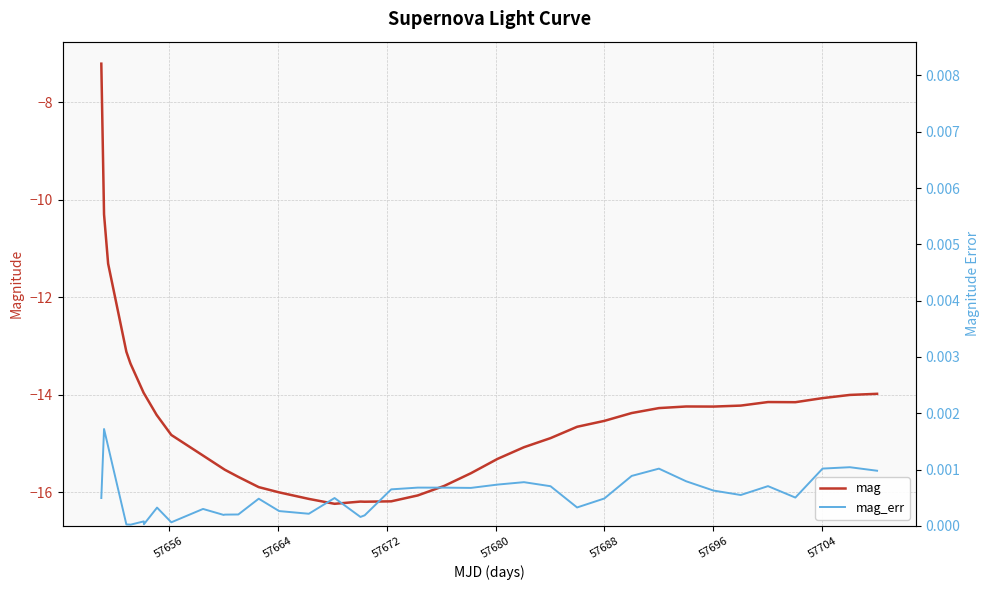

What is the maximum value for mag?

-7.2